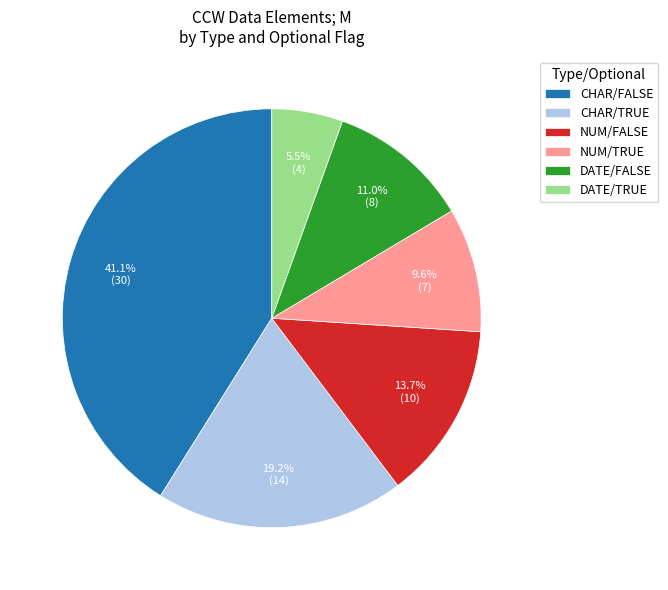

Approximately how many times larger is the value at DATE/TRUE compared to NUM/FALSE?

0.4